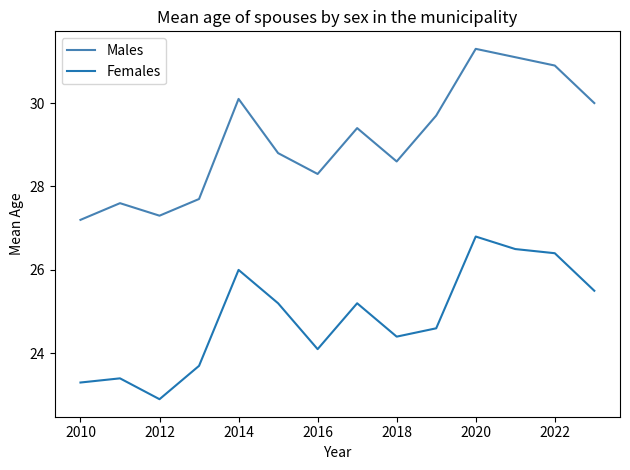

Rank the series by their average value, from highest to lowest.

Males, Females